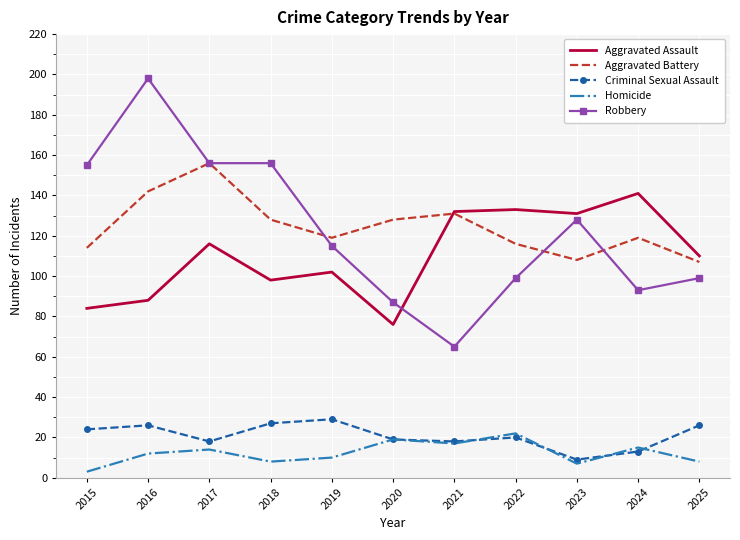

What is the total value across all series at 2020?

329